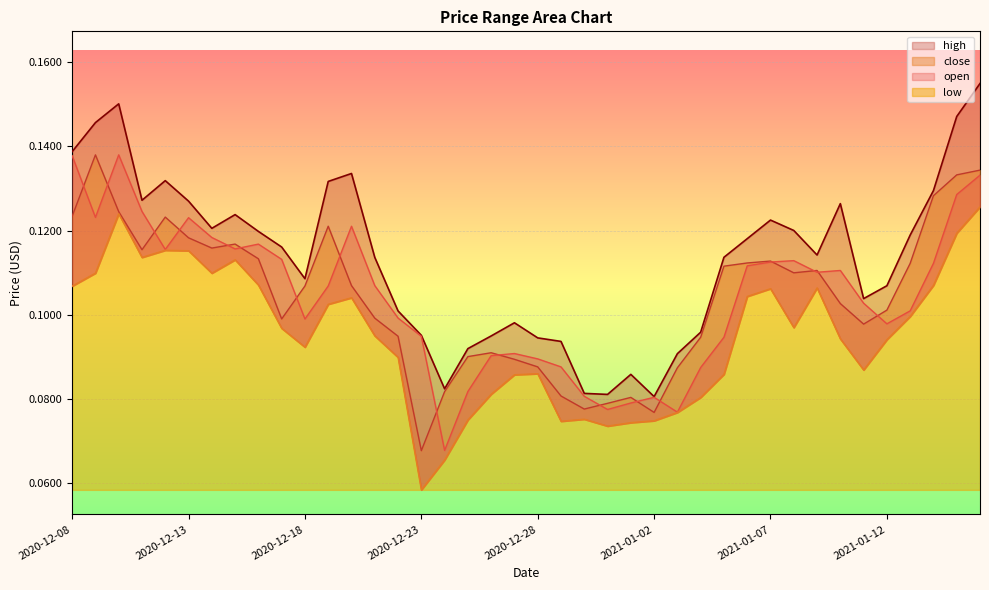

At which category is the sum across all series the highest?

2021-01-16